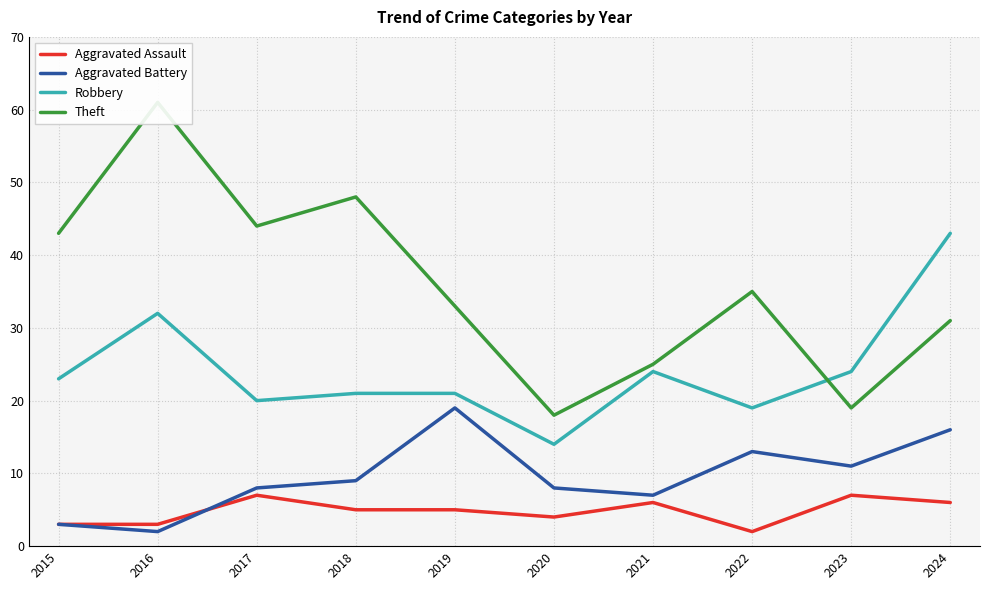

How many lines are shown in the chart?

4